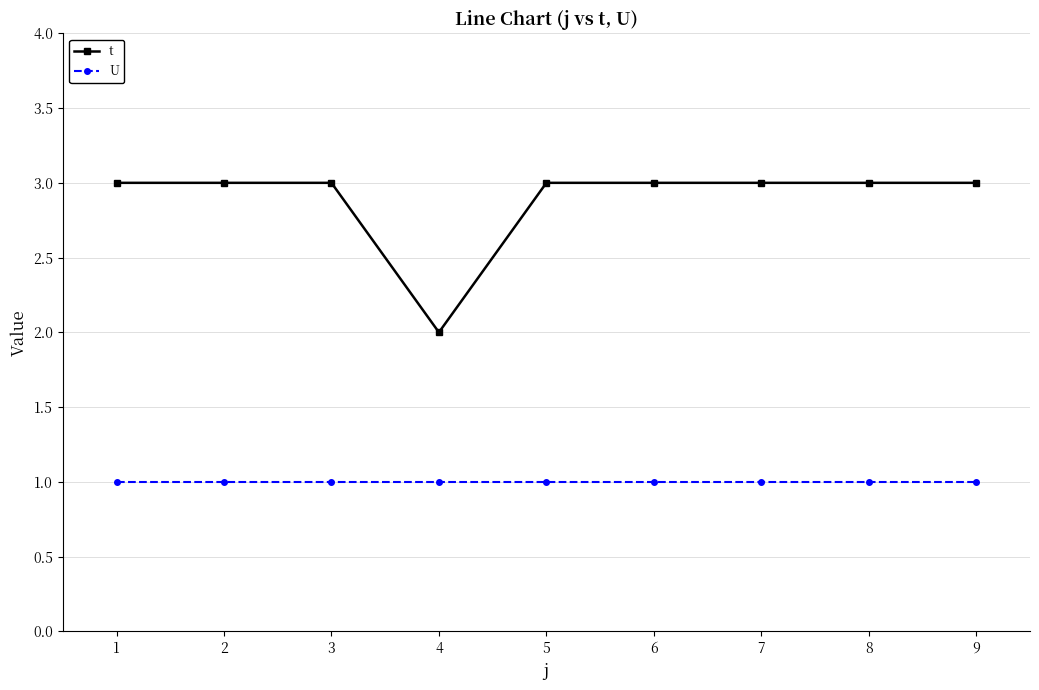

True or false: U and t cross at least once.

False